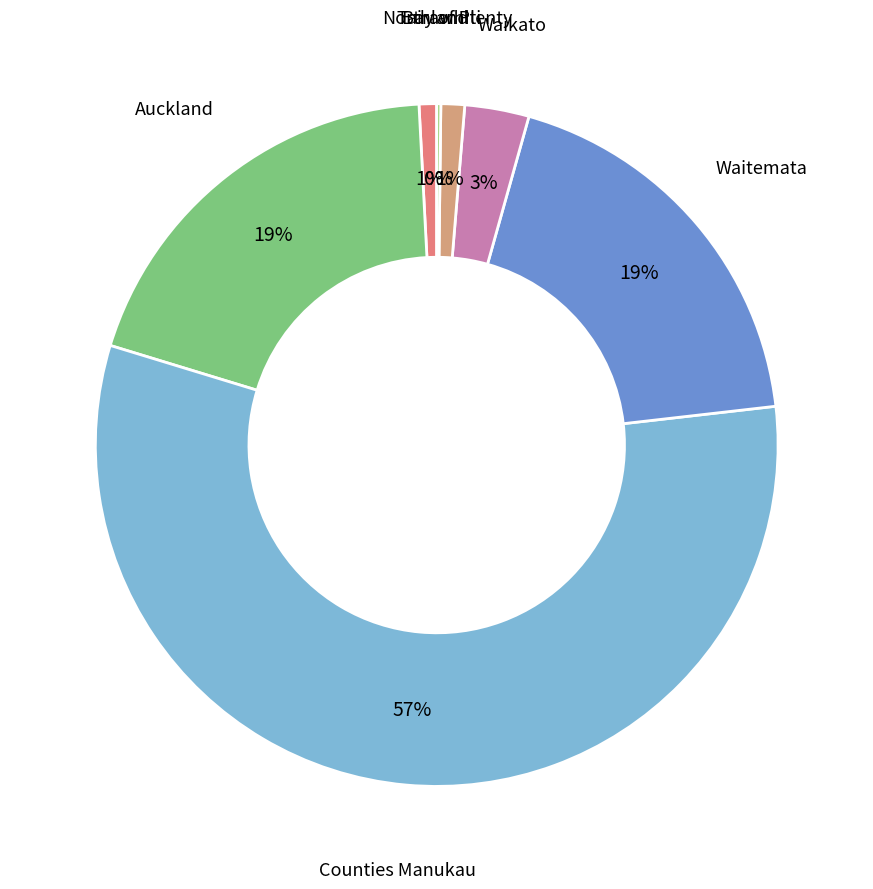

To the nearest percent, what is the combined percentage of Waitemata and Bay of Plenty?

20%